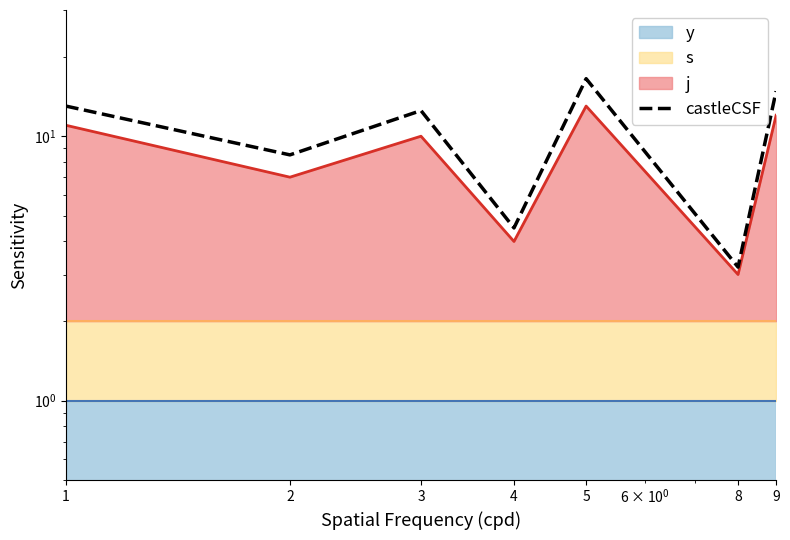

Which label corresponds to the largest value in the chart?

5